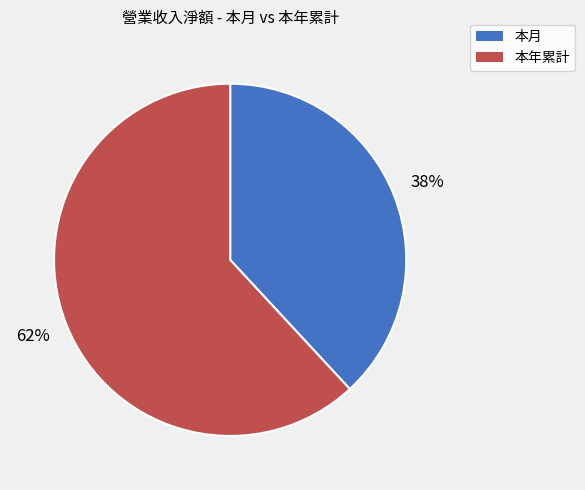

Which category has the biggest portion of the pie?

本年累計